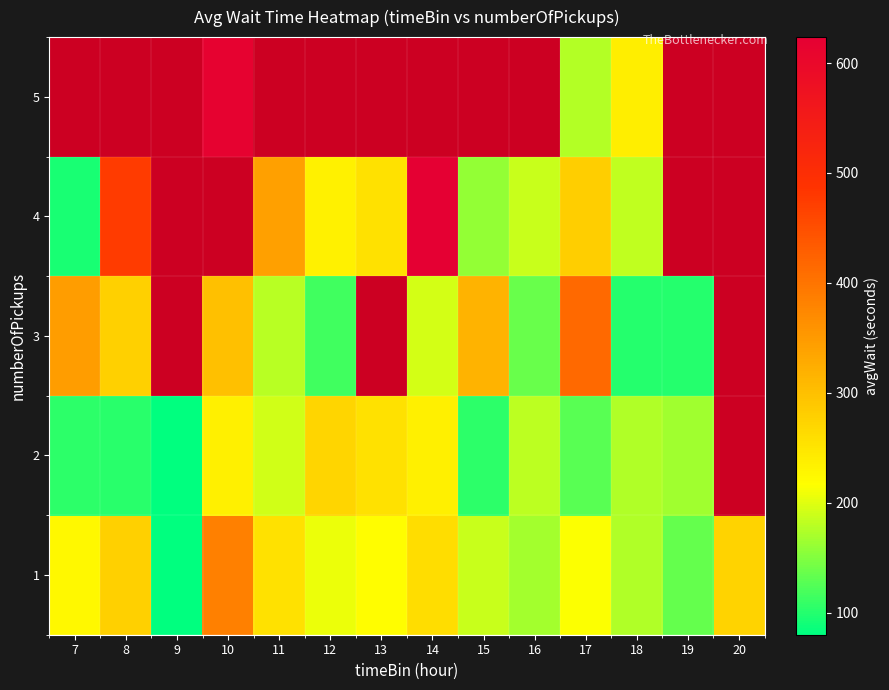

Where does the 1 series first go above 220?

7